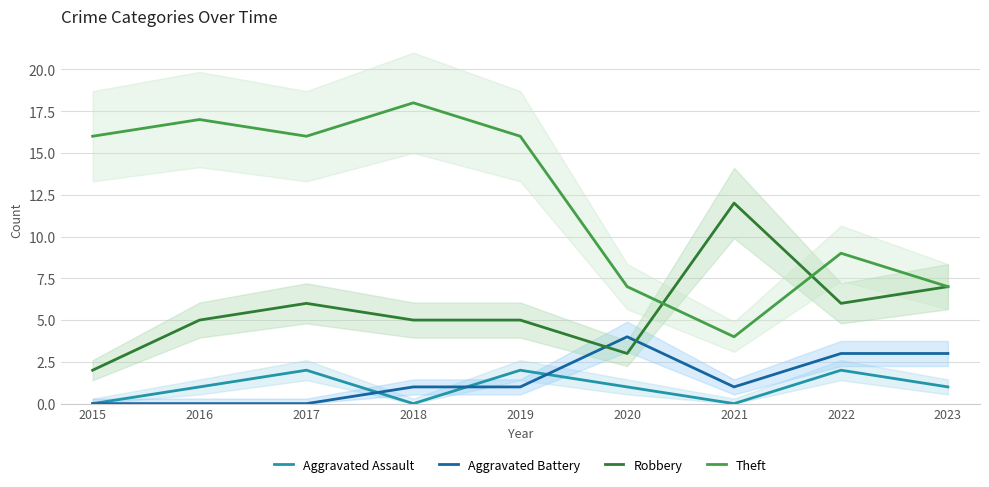

True or false: Theft and Aggravated Battery cross at least once.

False